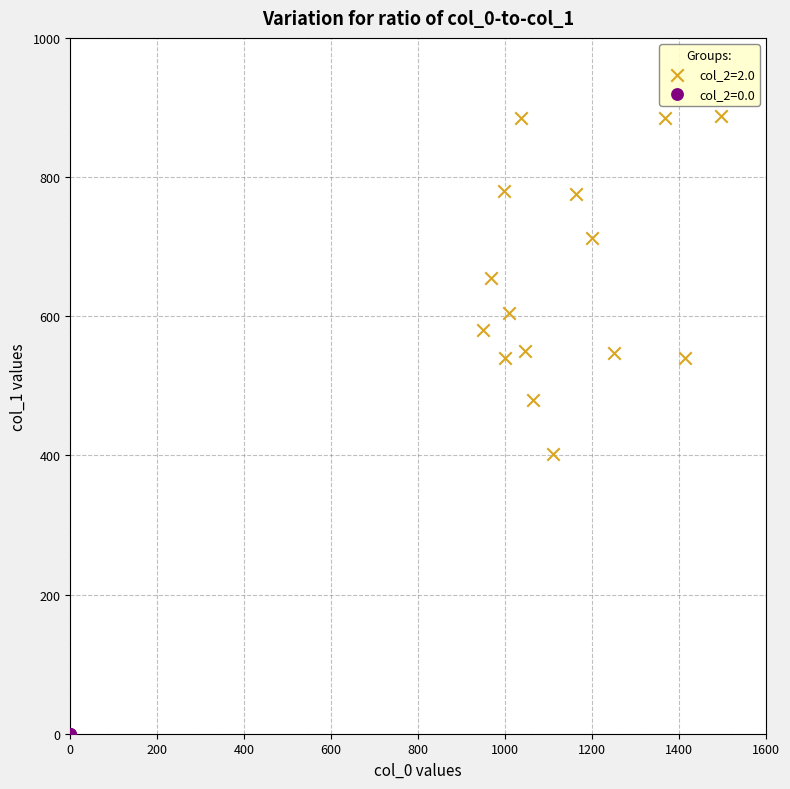

What are all the series names shown in the legend?

col_2=2.0, col_2=0.0